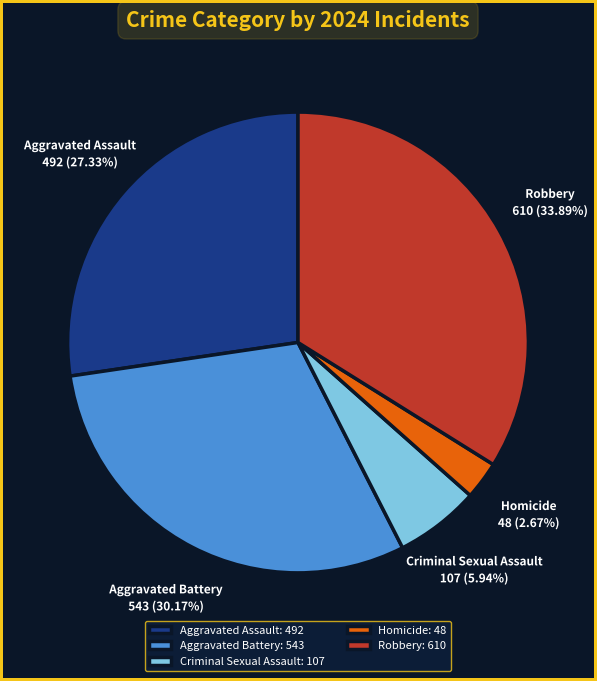

Is there a majority slice in this chart?

No